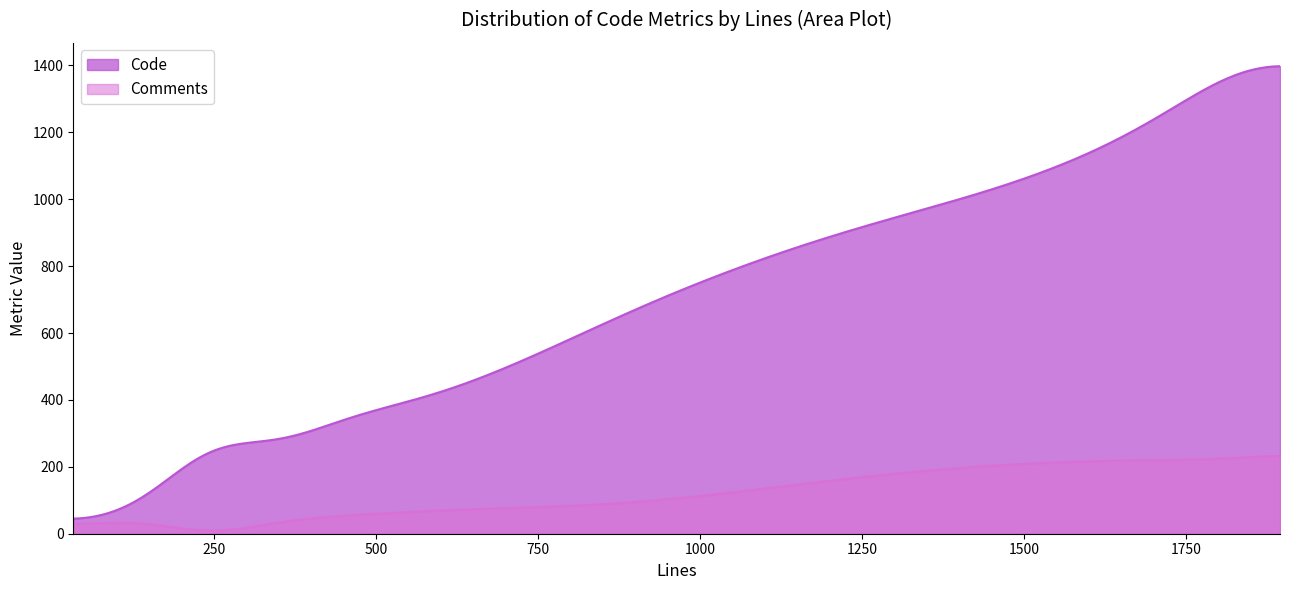

What is the difference between the maximum and minimum values in the Code series?

1352.3